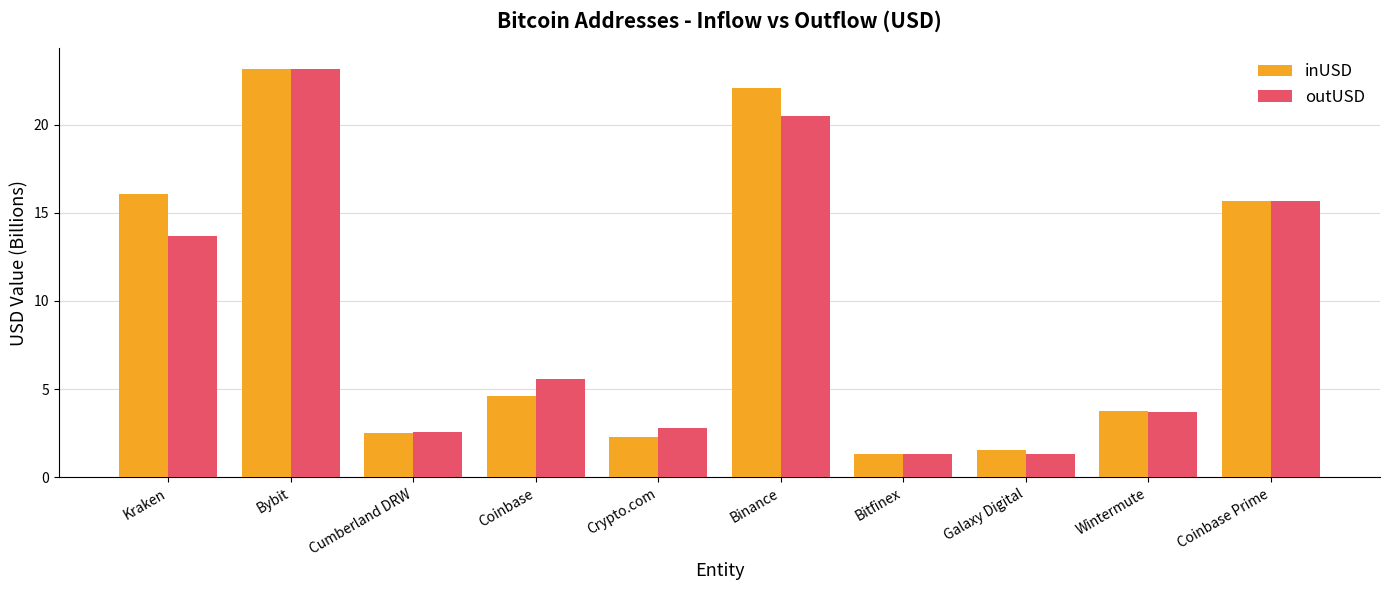

What is the label of the 1st bar from the left?

Kraken